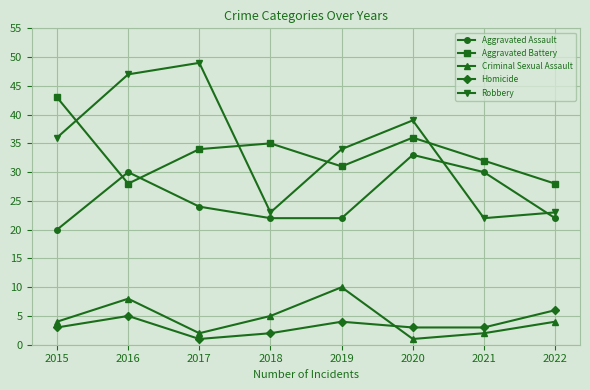

List the series in order of their peak value, highest first.

Robbery, Aggravated Battery, Aggravated Assault, Criminal Sexual Assault, Homicide